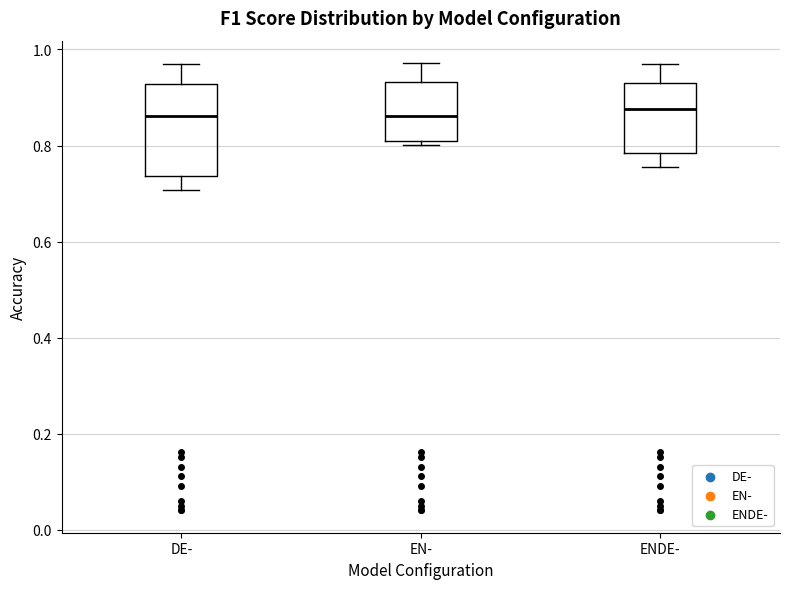

Comparing the boxes themselves (not the whiskers), which one is the tallest?

DE-